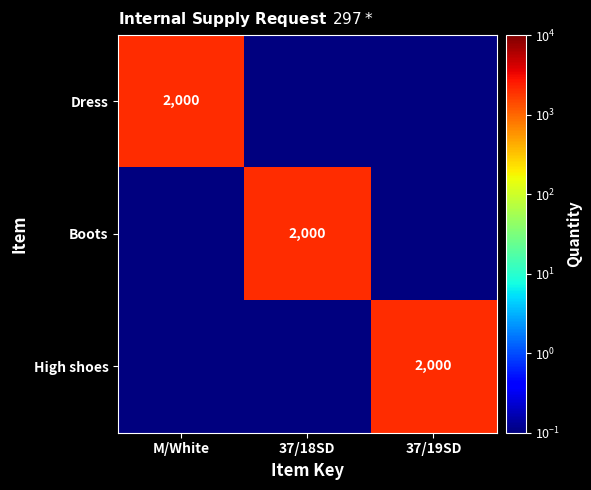

True or false: Boots has a value of 3149.3 at 37/18SD.

False